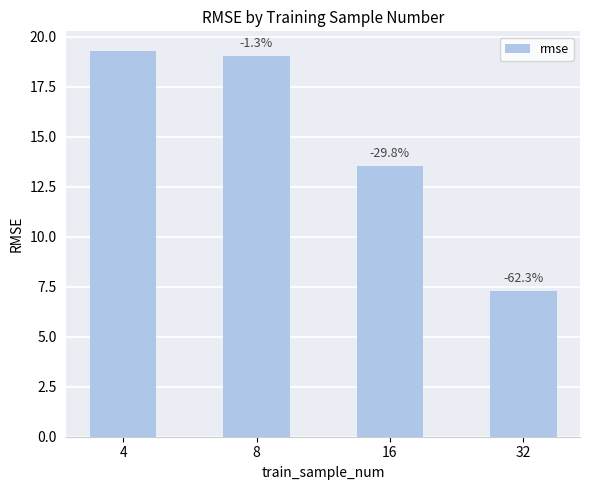

Reading left to right, transcribe all the data shown in this chart.

4=19.3	8=19.0	16=13.5	32=7.3